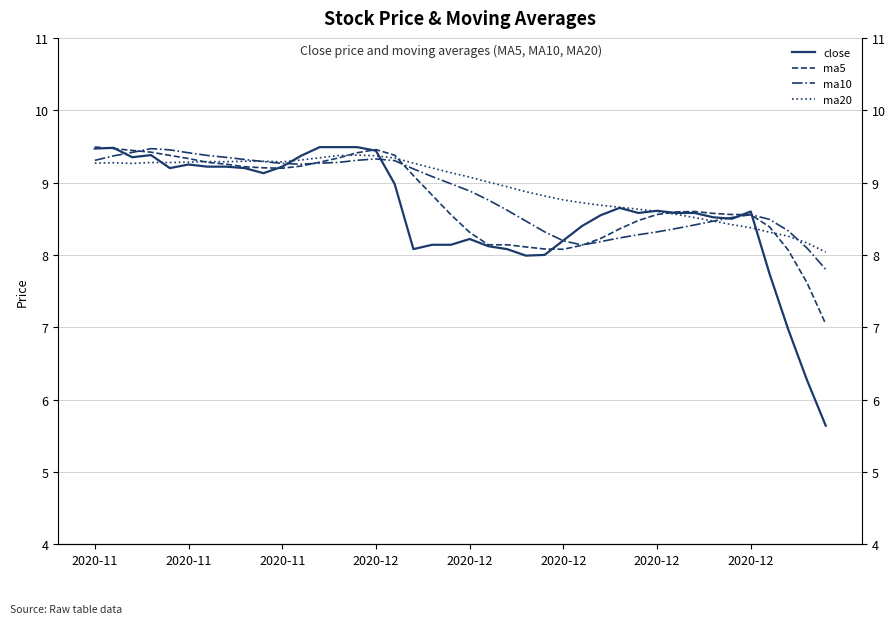

What is the average value of the ma10 series?

8.8